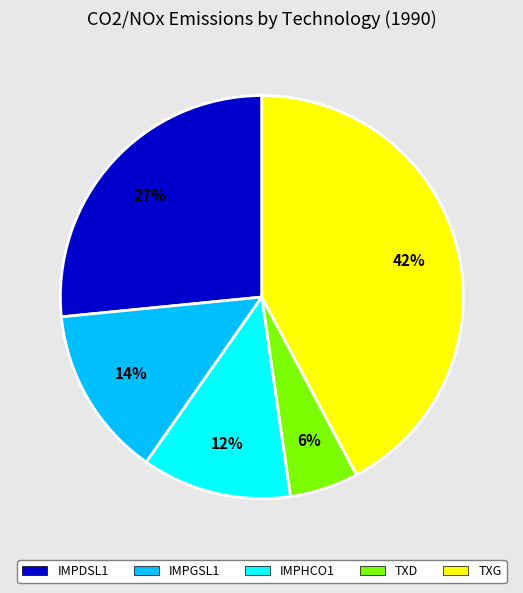

Is the sum of TXD and IMPHCO1 greater than half?

No